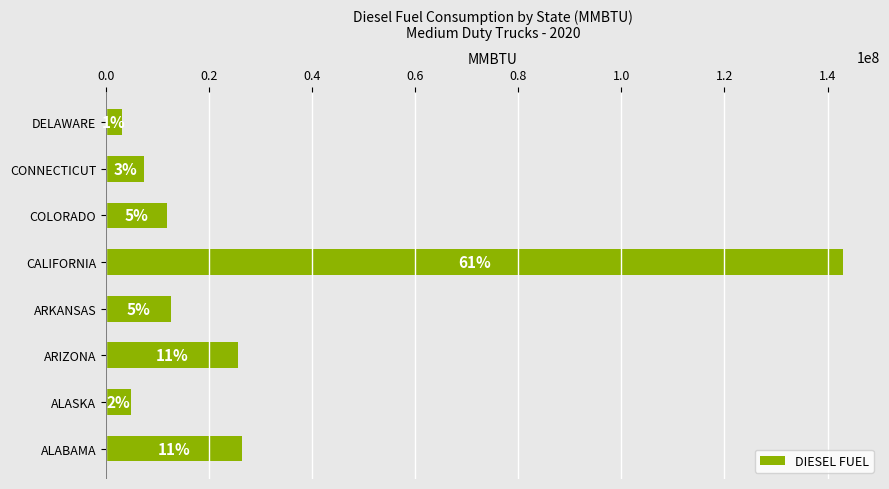

What is the difference between the maximum and minimum values?

140017507.8